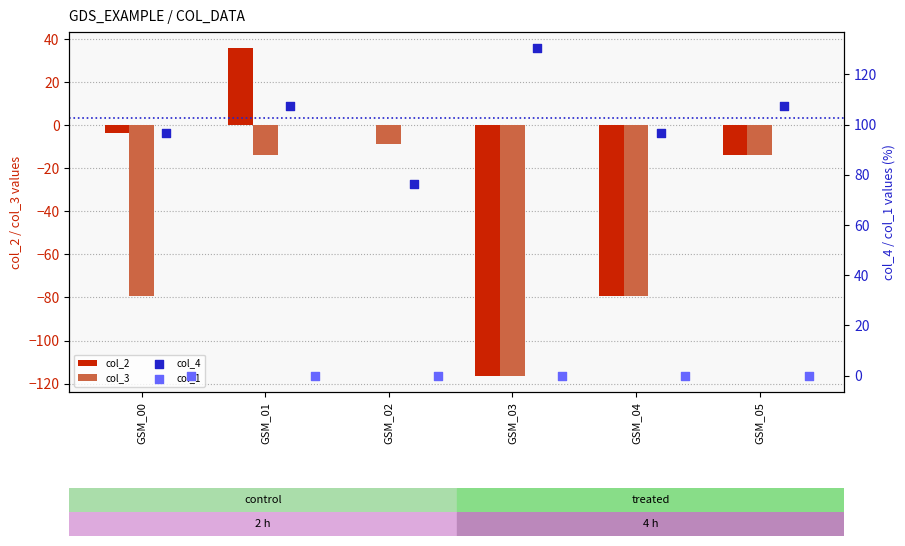

Which series has the widest spread of Y values?

col_2